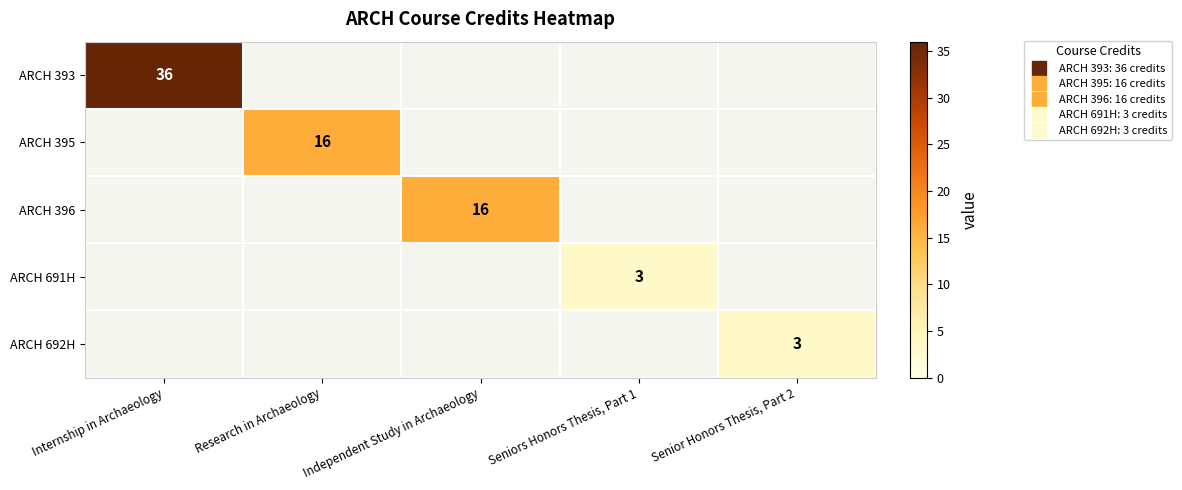

Which has a higher value, Senior Honors Thesis, Part 2 or Internship in Archaeology?

Internship in Archaeology